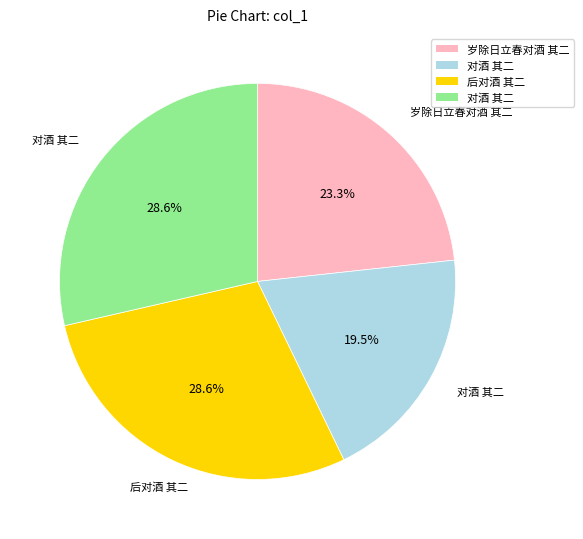

Count the number of slices in the pie.

4